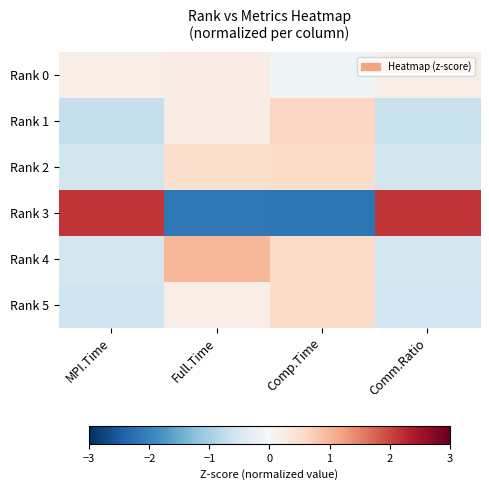

Between Full.Time and Comm.Ratio, which series saw the biggest shift?

Rank 3